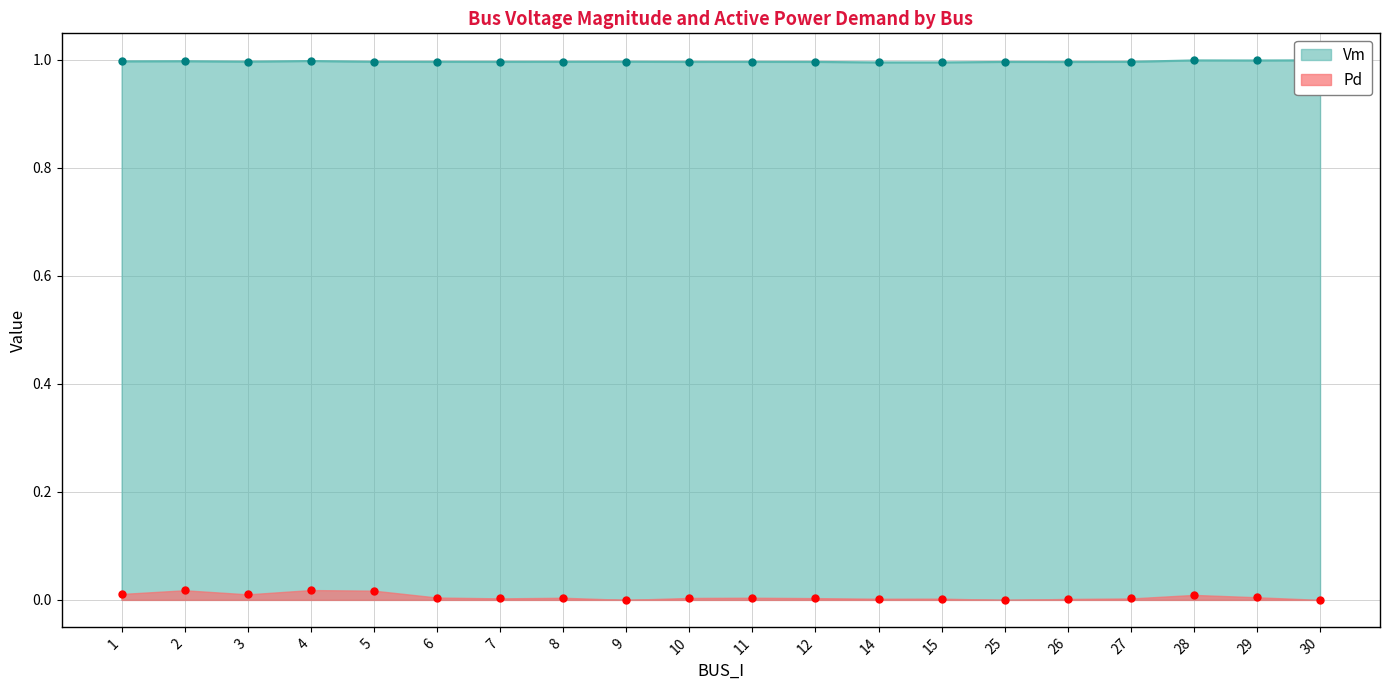

What is the average value of the Vm series?

1.0